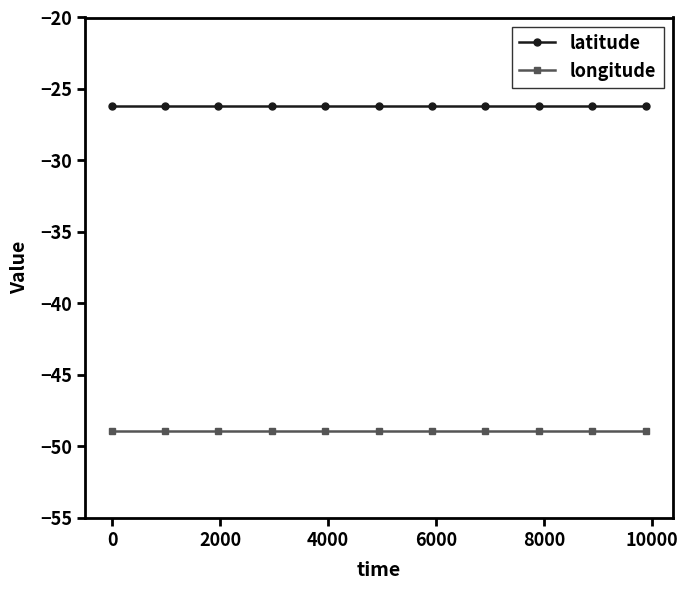

True or false: longitude and latitude cross at least once.

False